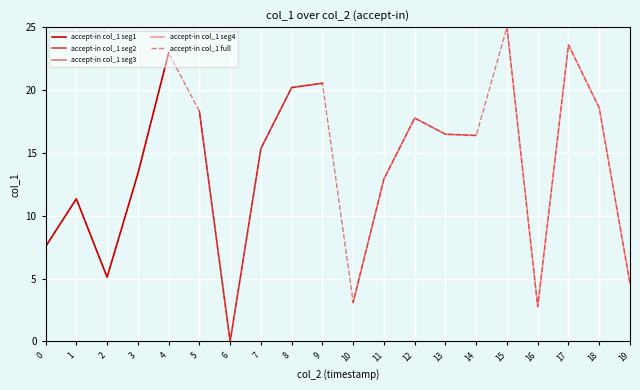

Does the chart display data point markers on the line(s)?

No